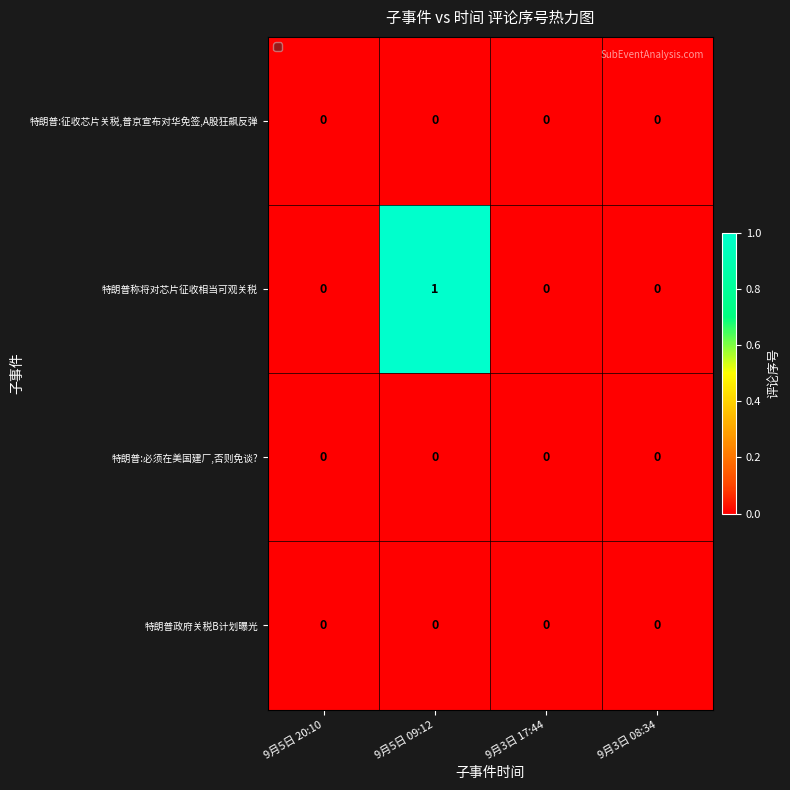

The 特朗普政府关税B计划曝光 series shows 0 at 9月3日 17:44. True or false?

True